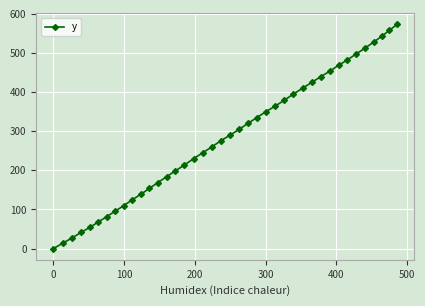

True or false: the data has more than 1 interior local peaks.

False